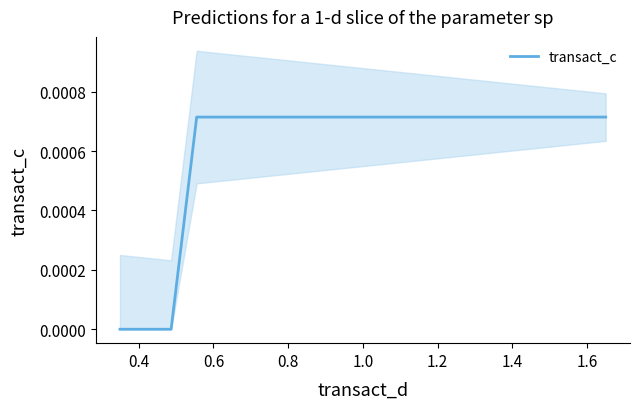

Does the chart have visible grid lines?

No